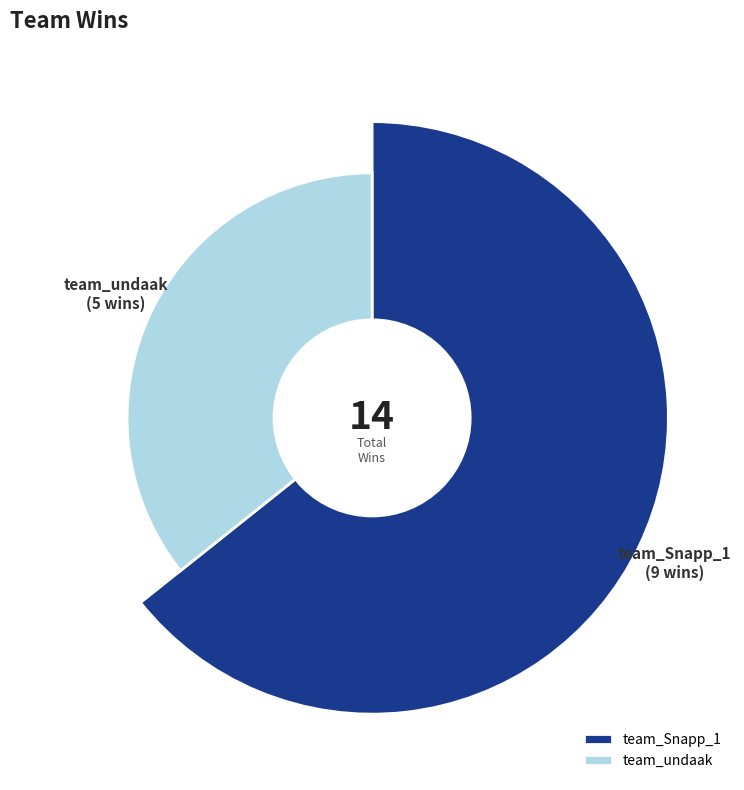

Rank the categories by value from highest to lowest.

team_Snapp_1, team_undaak